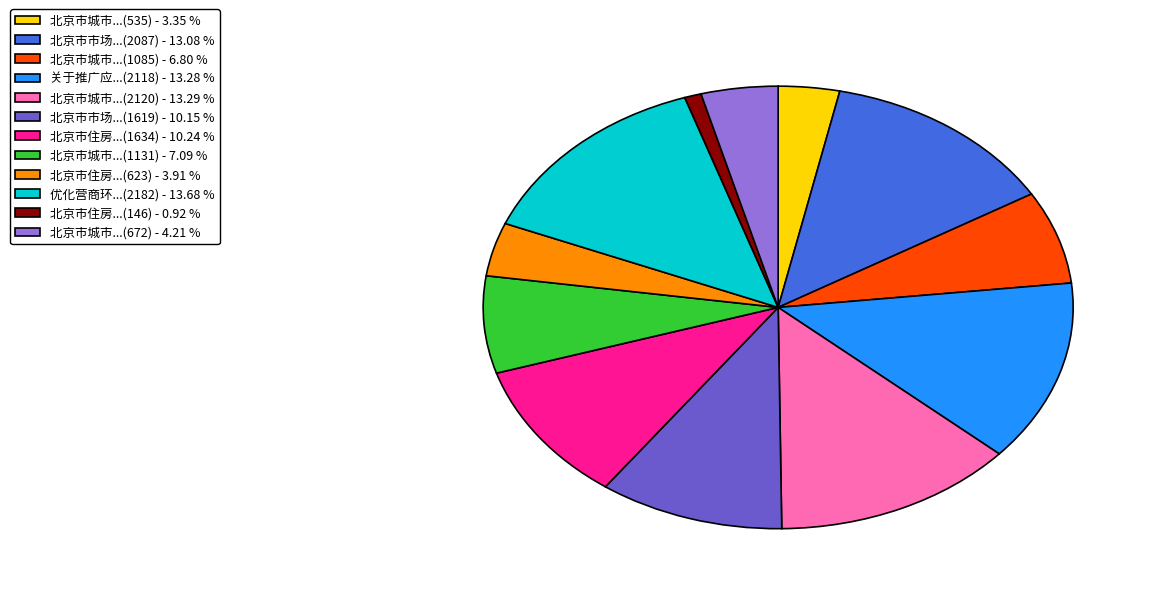

Which has a higher value, 北京市城市...(1085) - 6.80 % or 优化营商环...(2182) - 13.68 %?

优化营商环...(2182) - 13.68 %